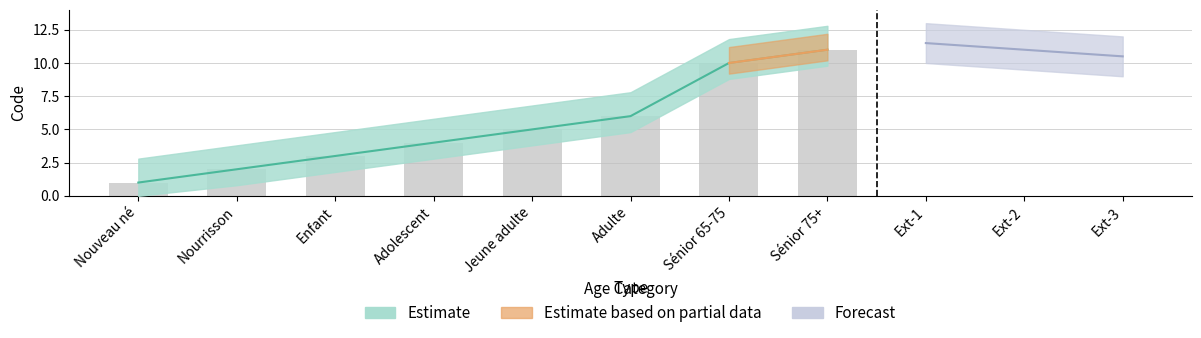

What is the label of the 7th bar from the left?

Sénior 65-75